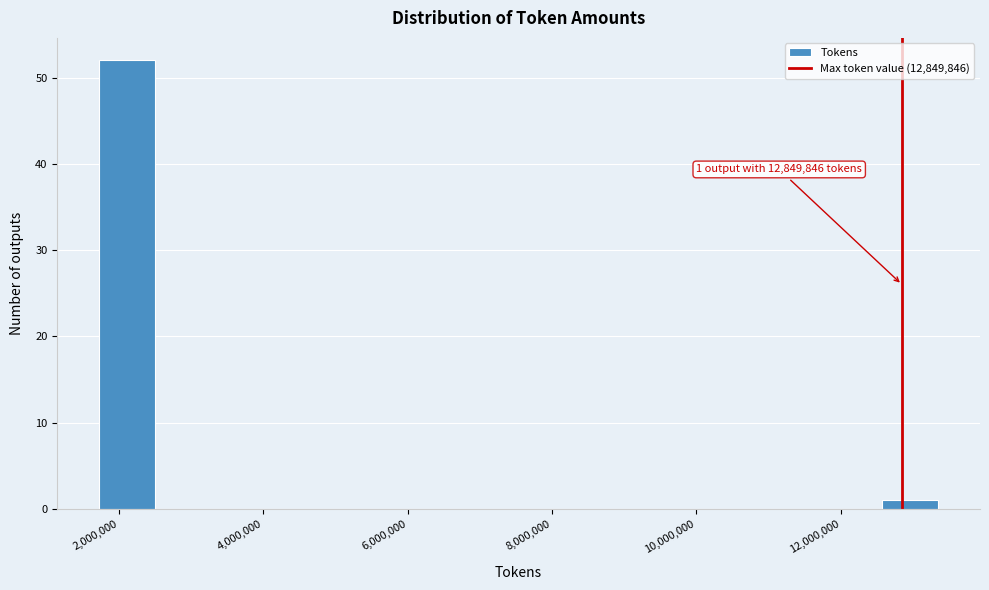

Around what value on the x-axis is the tallest bar? Give the approximate position of its centre, as read against the axis.

2200000